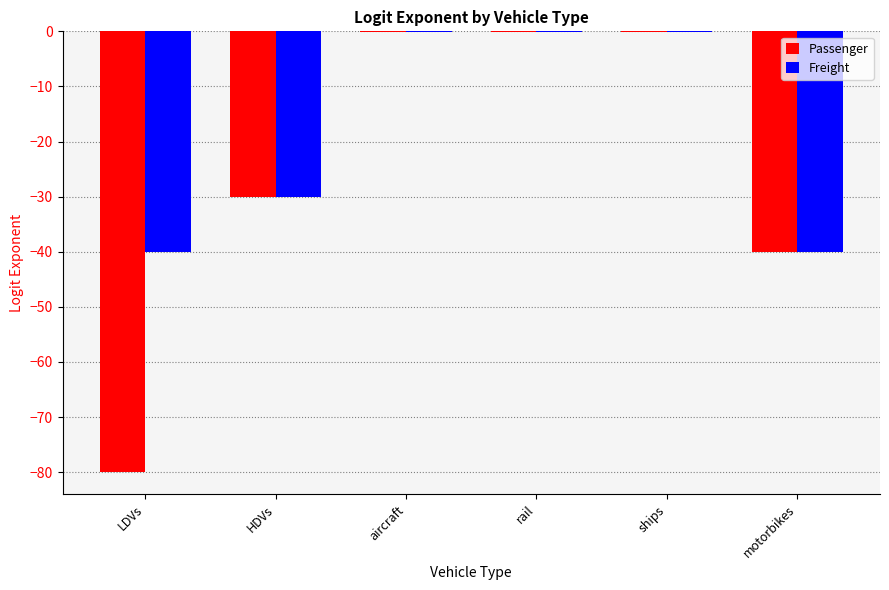

What is the sum of all Freight values?

-110.3